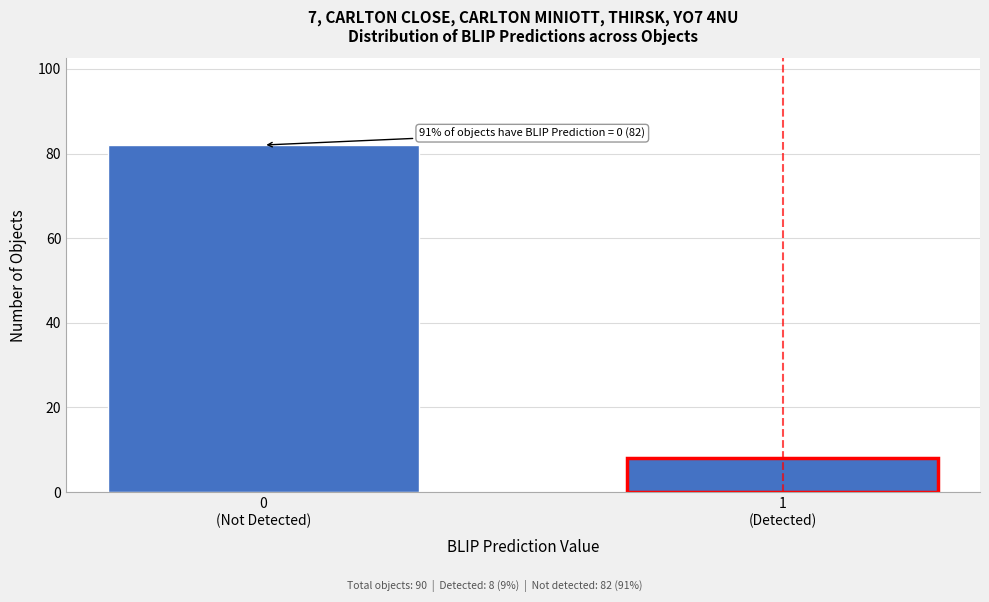

Reading left to right, transcribe all the data shown in this chart.

82	8